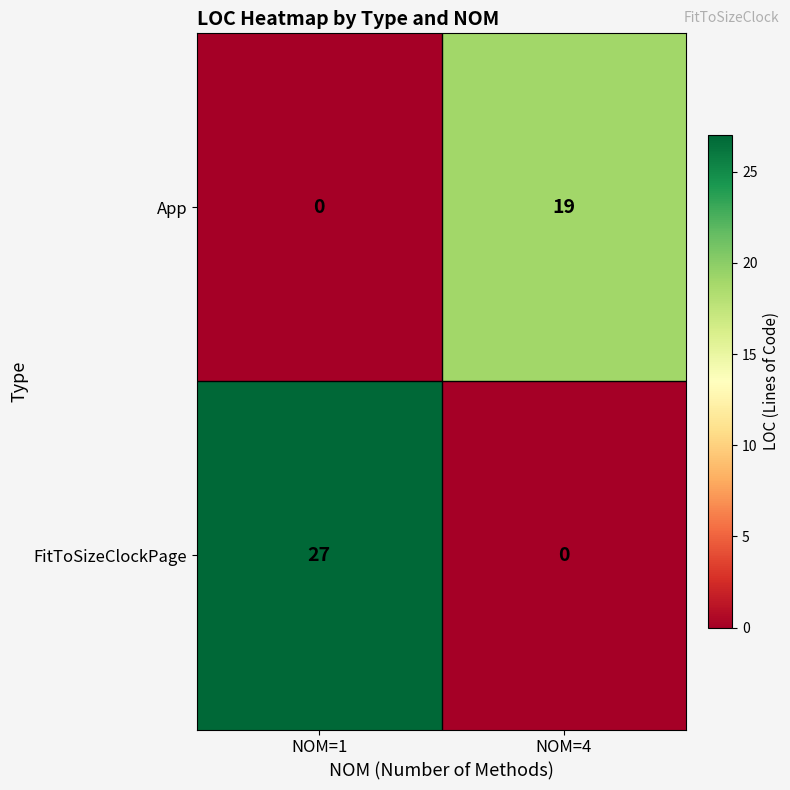

Rank the series by their average value, from highest to lowest.

FitToSizeClockPage, App